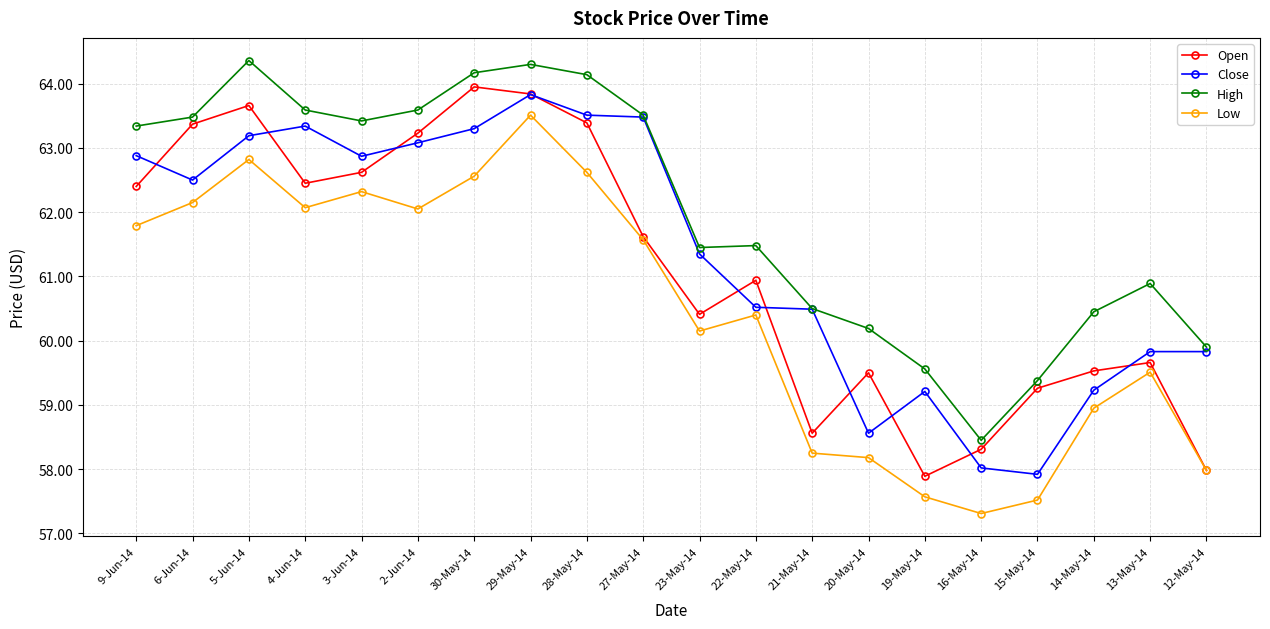

What is the average value of the Close series?

61.3